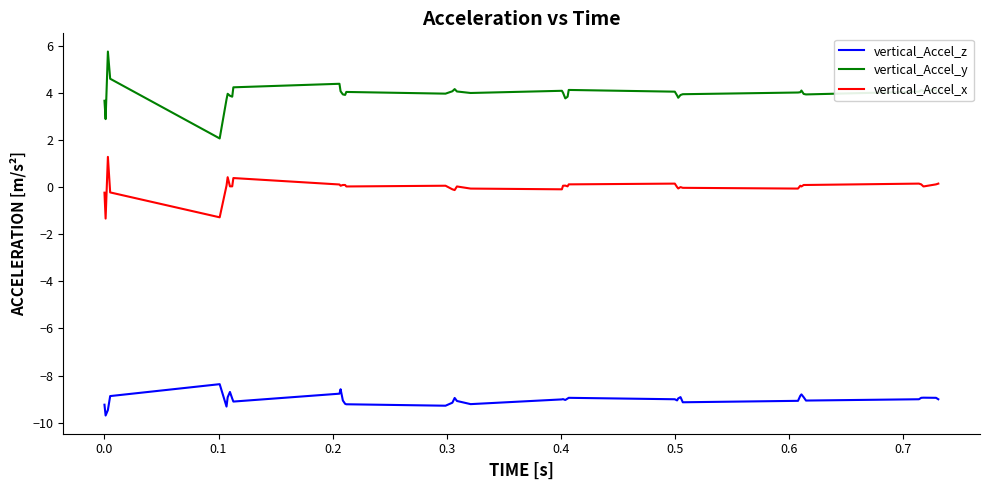

Which series has the largest total across all categories?

vertical_Accel_y